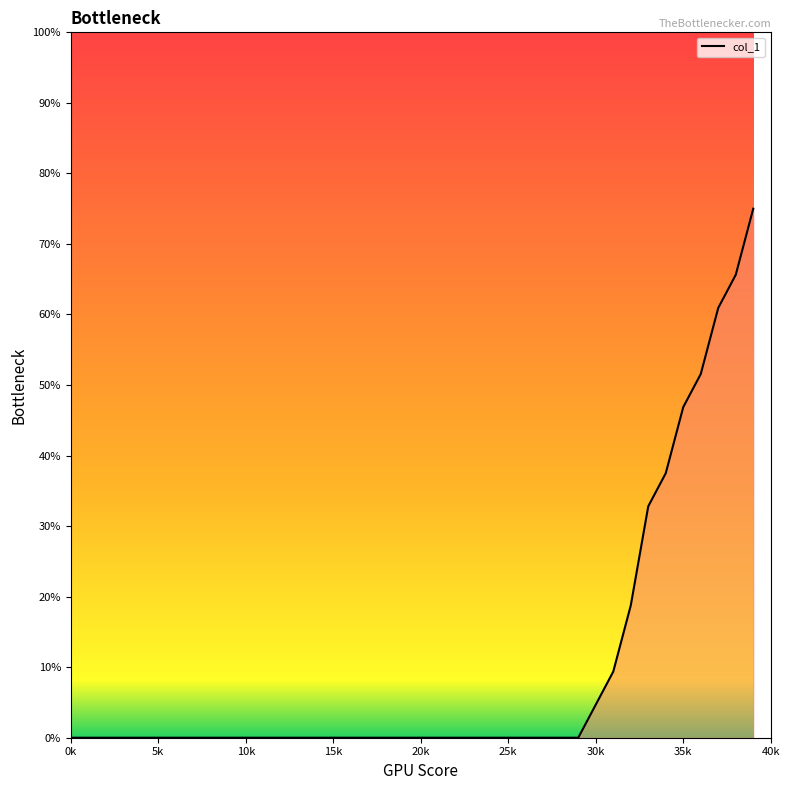

What is the difference between the maximum and minimum values?

75.0